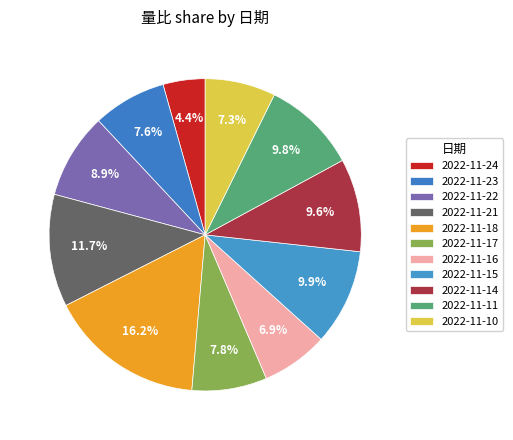

Count the number of slices in the pie.

11